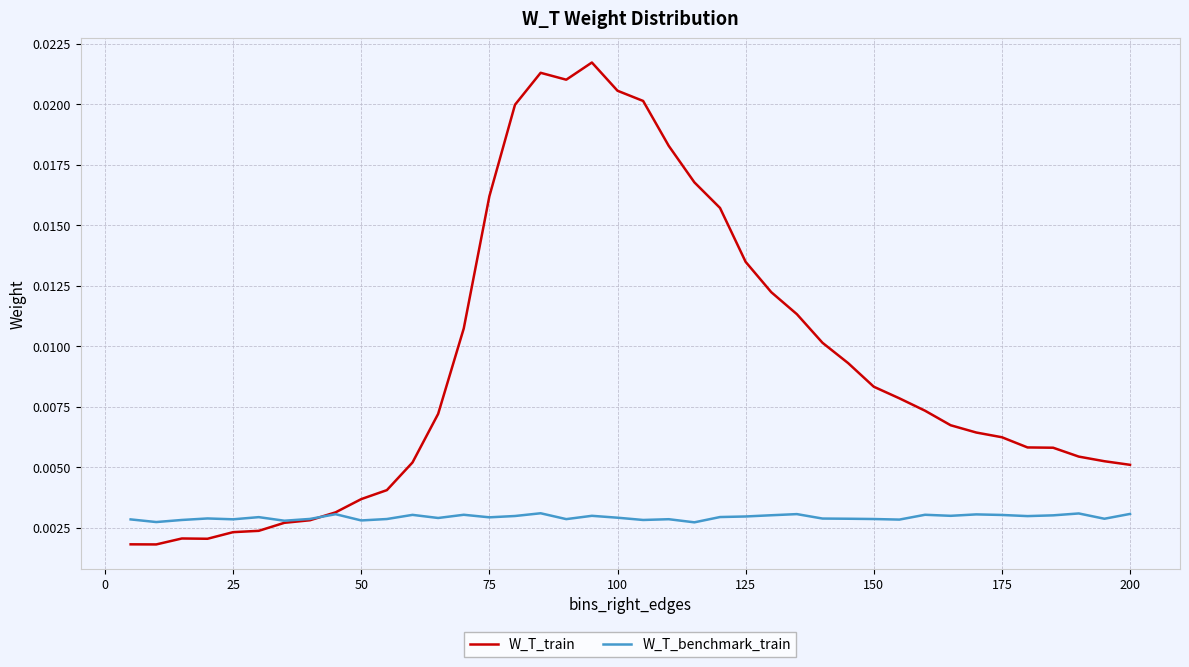

List the series in order of their peak value, highest first.

W_T_train, W_T_benchmark_train